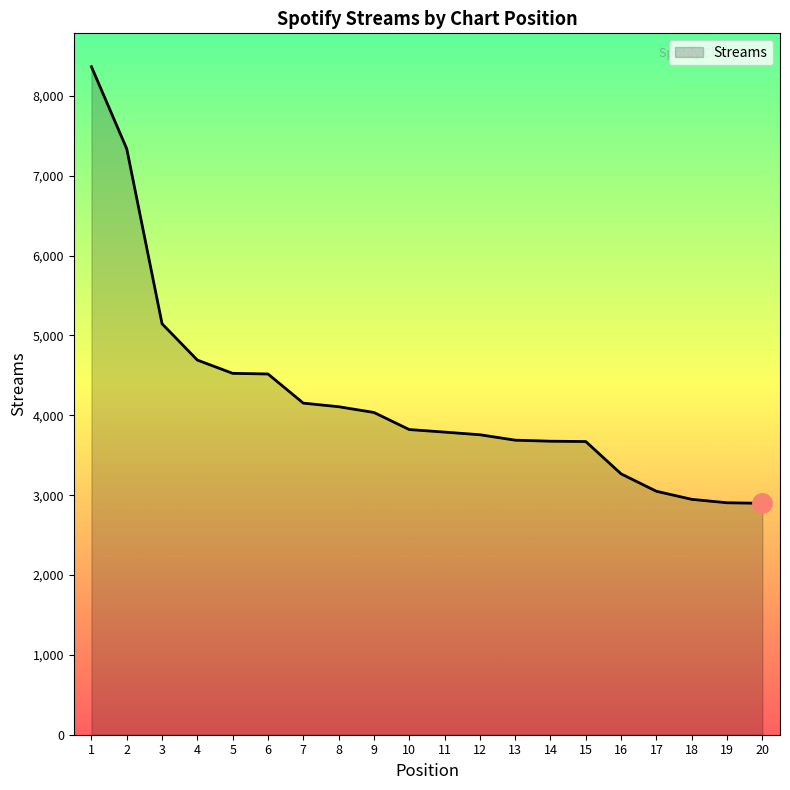

How many values are below 3822?

10